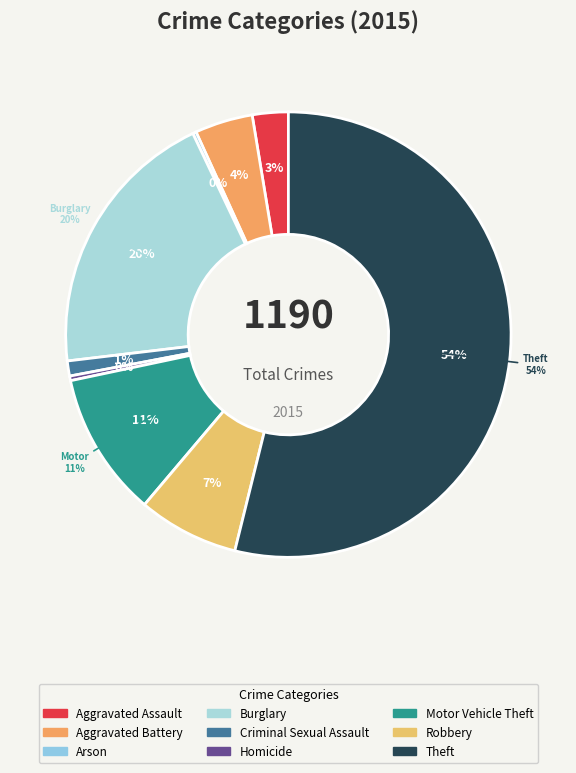

Which category has the biggest portion of the pie?

Theft